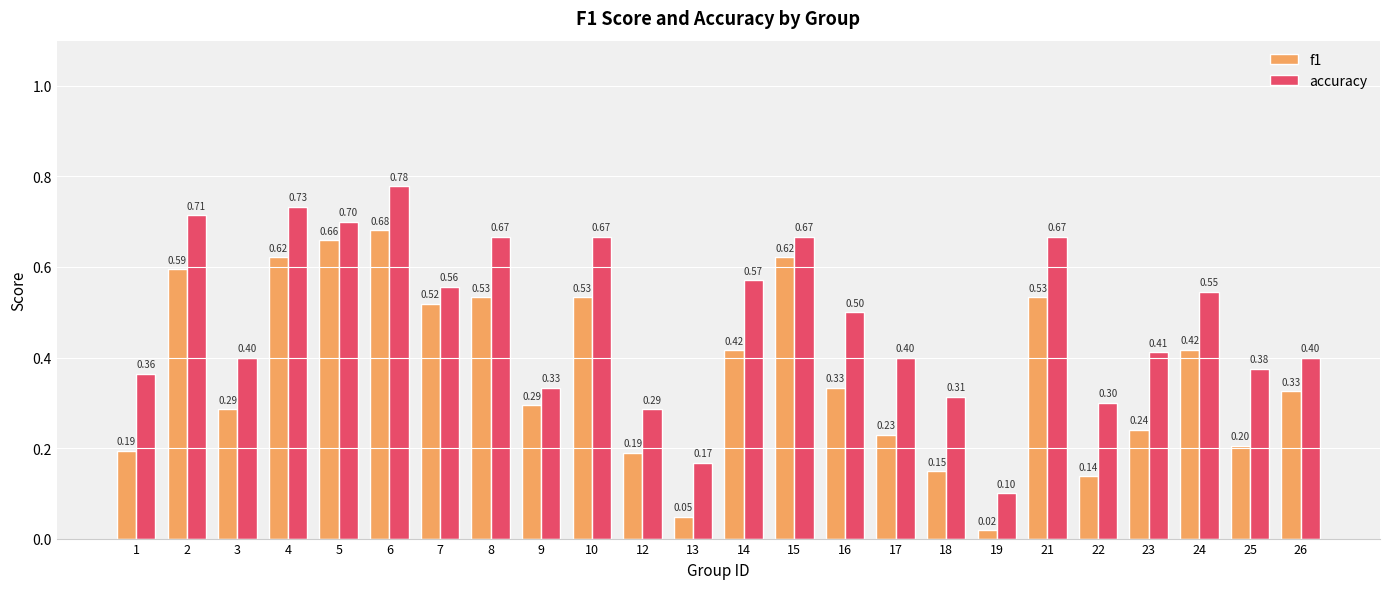

Rank the series by their maximum value, from highest to lowest.

accuracy, f1